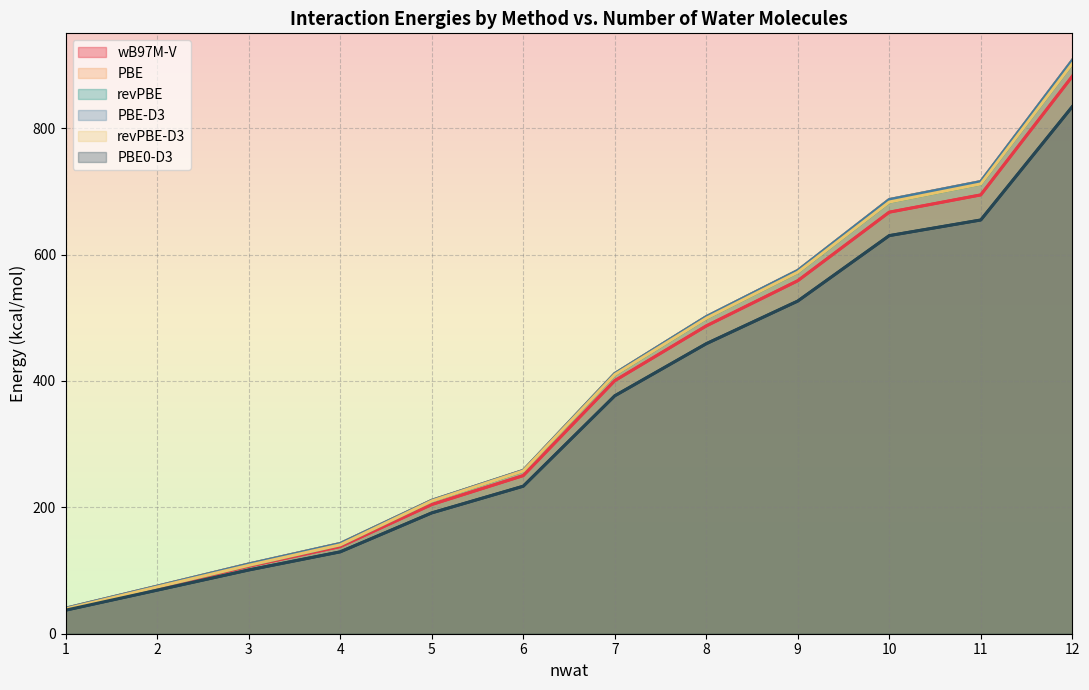

What value does the PBE series have at 10?

687.0